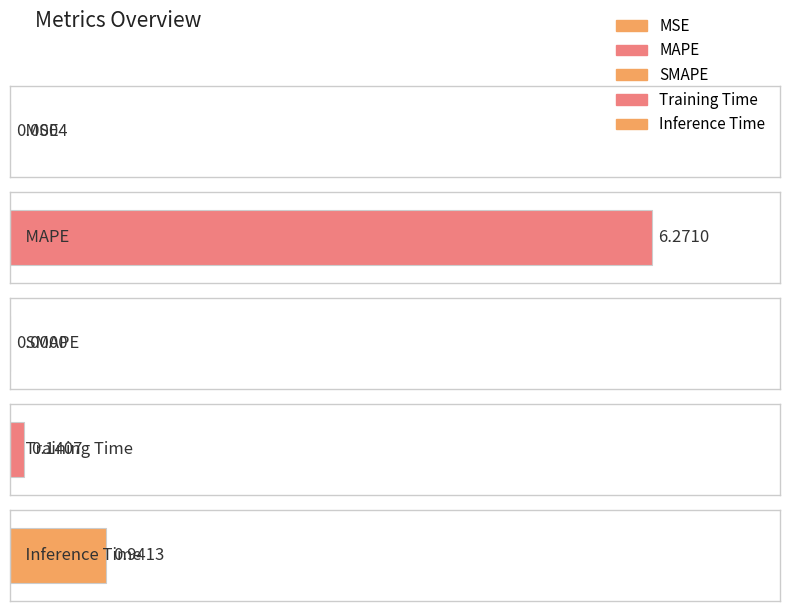

Rank the categories by value from highest to lowest.

MAPE, Inference Time, Training Time, MSE, SMAPE